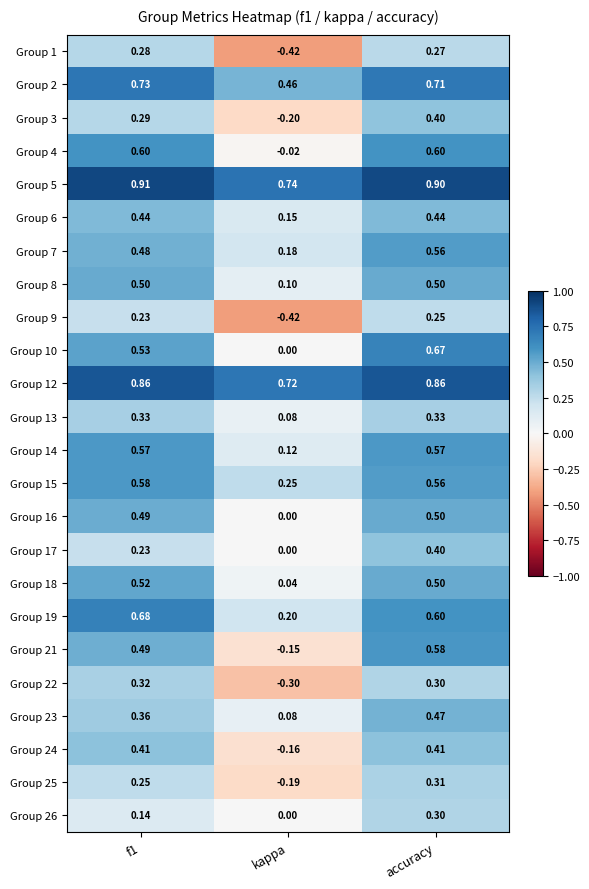

How many values in Group 24 are below zero?

1